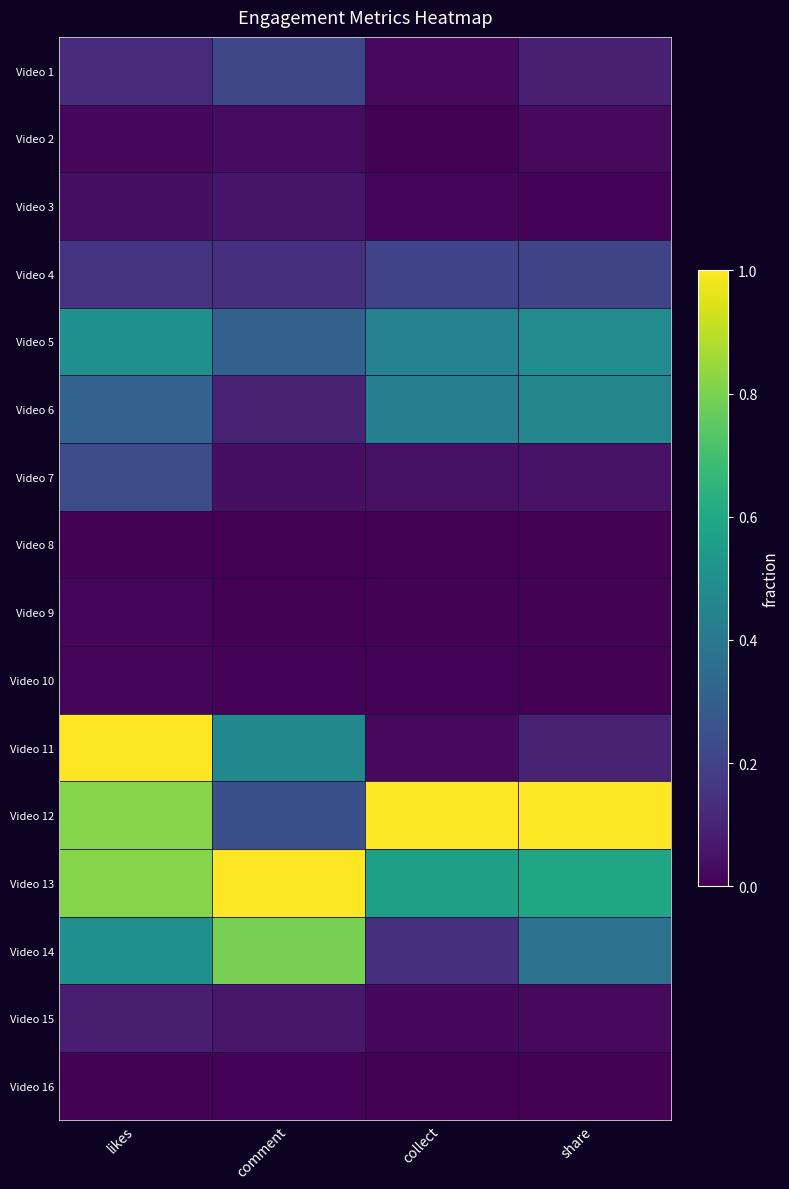

Reading right to left, extract all data points from this chart.

Video 1: share=0.1	collect=0.0	comment=0.2	likes=0.1
Video 2: share=0.0	collect=0.0	comment=0.0	likes=0.0
Video 3: share=0.0	collect=0.0	comment=0.1	likes=0.0
Video 4: share=0.2	collect=0.2	comment=0.1	likes=0.2
Video 5: share=0.5	collect=0.4	comment=0.3	likes=0.5
Video 6: share=0.5	collect=0.4	comment=0.1	likes=0.3
Video 7: share=0.1	collect=0.0	comment=0.0	likes=0.2
Video 8: share=0.0	collect=0.0	comment=0.0	likes=0.0
Video 9: share=0.0	collect=0.0	comment=0.0	likes=0.0
Video 10: share=0.0	collect=0.0	comment=0.0	likes=0.0
Video 11: share=0.1	collect=0.0	comment=0.5	likes=1.0
Video 12: share=1.0	collect=1.0	comment=0.2	likes=0.8
Video 13: share=0.6	collect=0.6	comment=1.0	likes=0.8
Video 14: share=0.4	collect=0.1	comment=0.8	likes=0.5
Video 15: share=0.0	collect=0.0	comment=0.1	likes=0.1
Video 16: share=0.0	collect=0.0	comment=0.0	likes=0.0